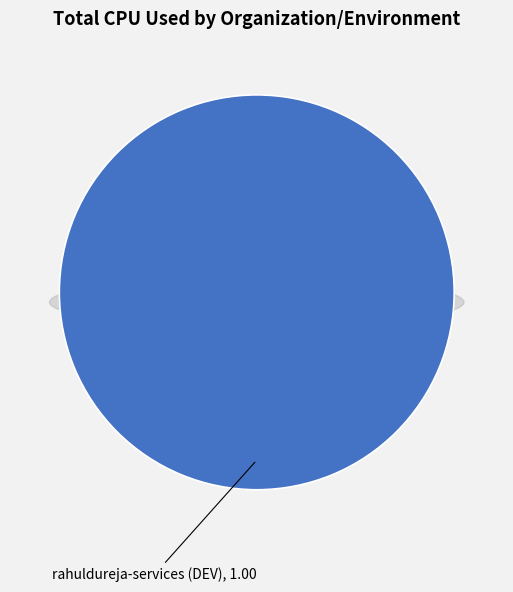

What percentage is NOT represented by rahuldureja-services (Test)?

100.0%